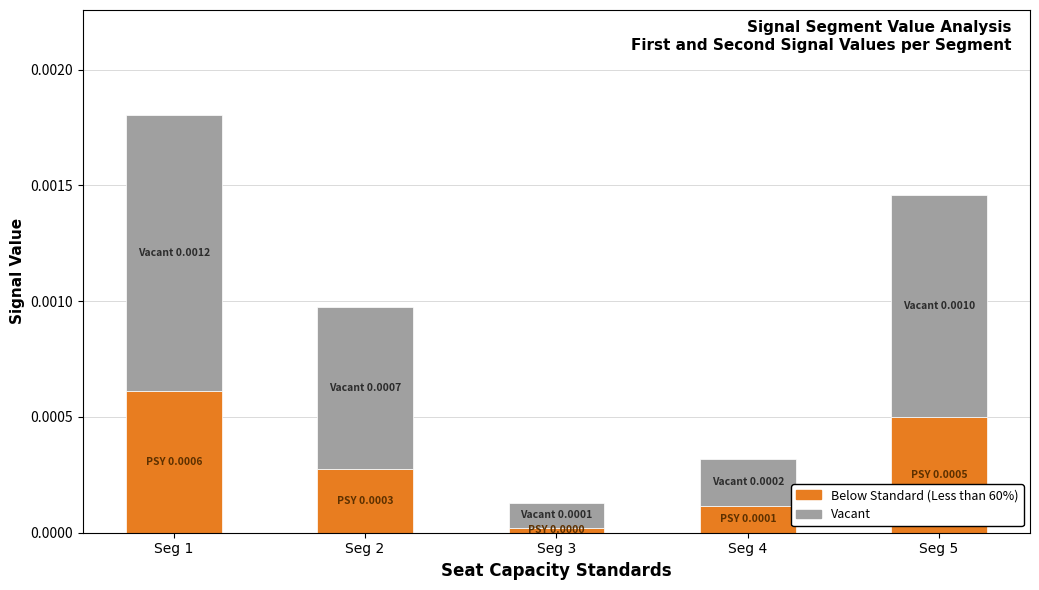

At which label does Below Standard (Less than 60%) reach its peak?

Seg 1